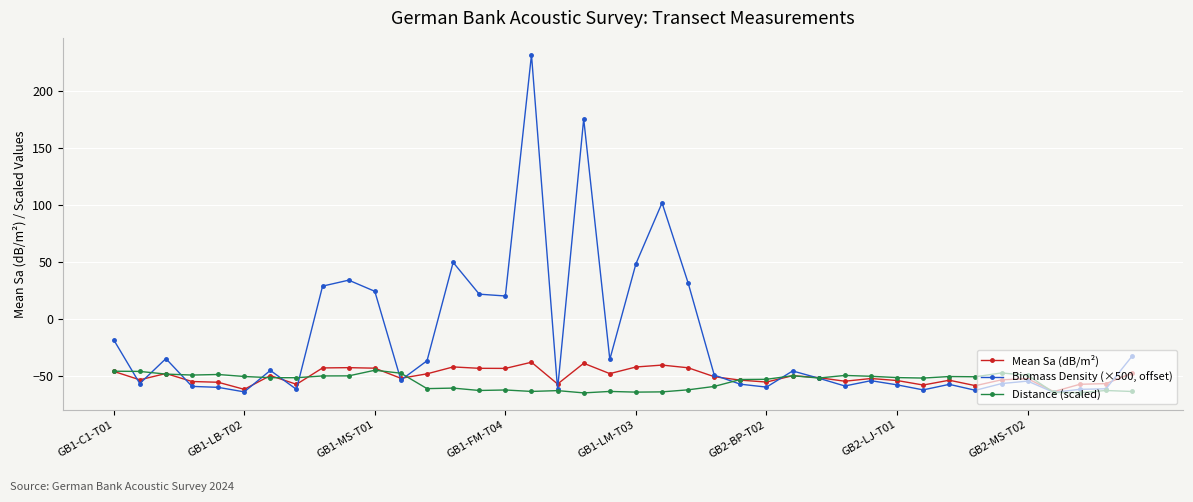

How many lines are shown in the chart?

3